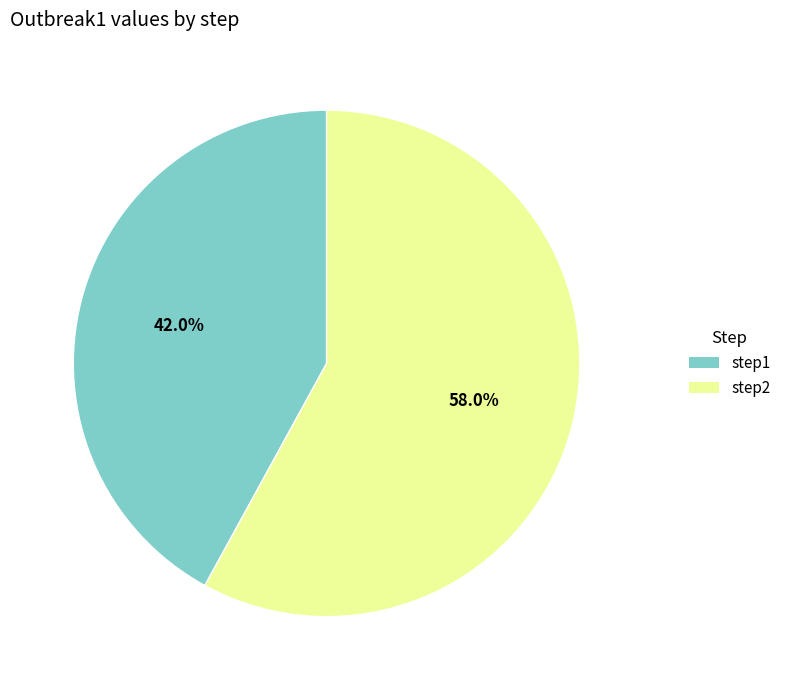

Is there any slice that represents more than half of the pie?

Yes